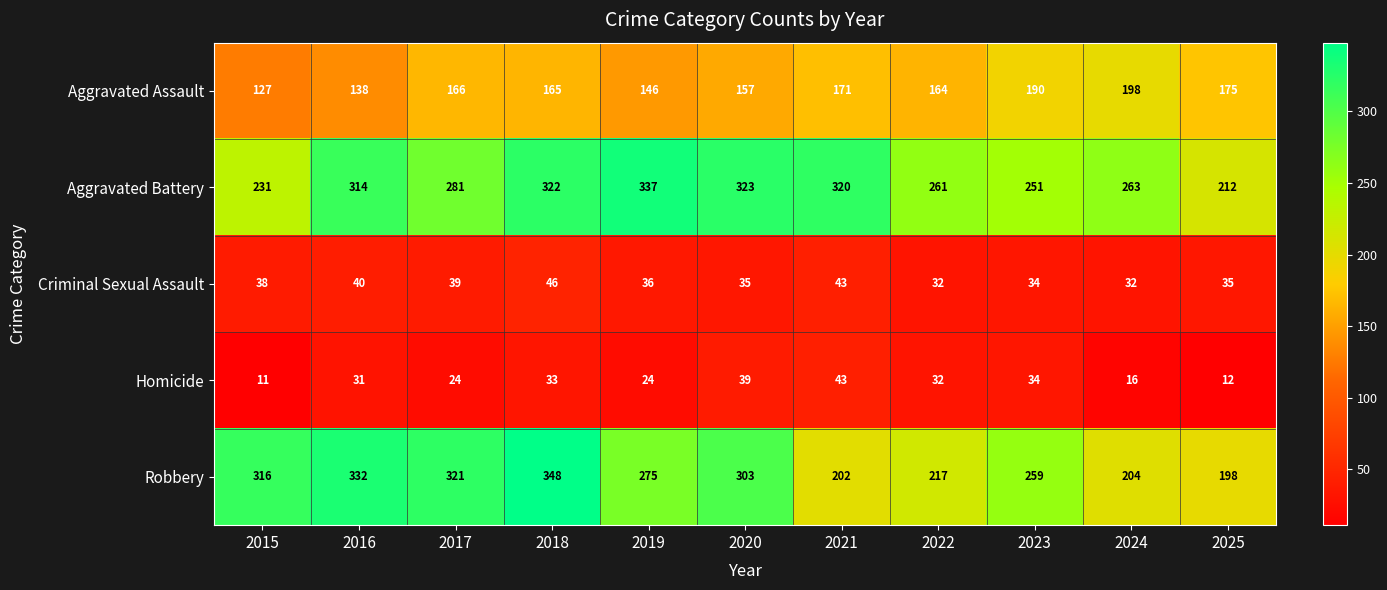

At which label is Aggravated Battery closest to 274?

2017